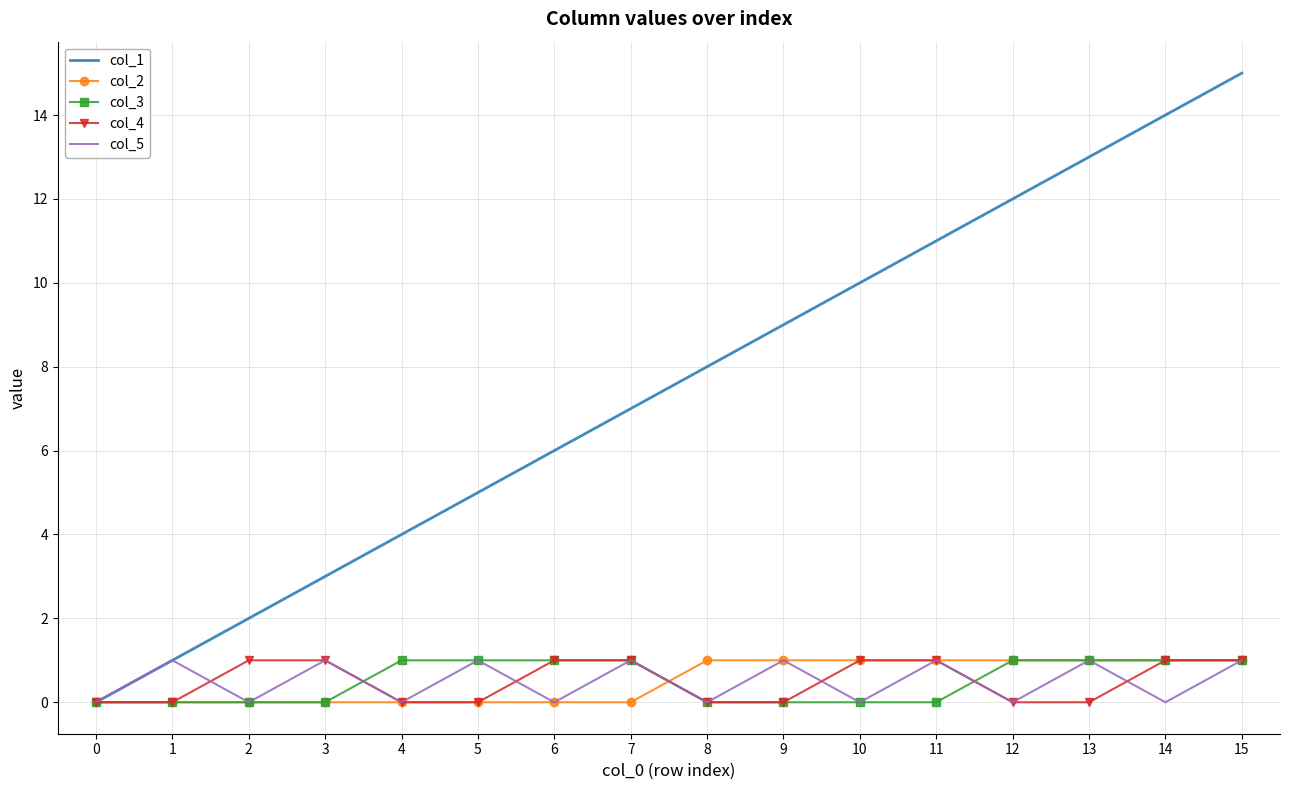

What is the difference between the highest and lowest values at 12?

12